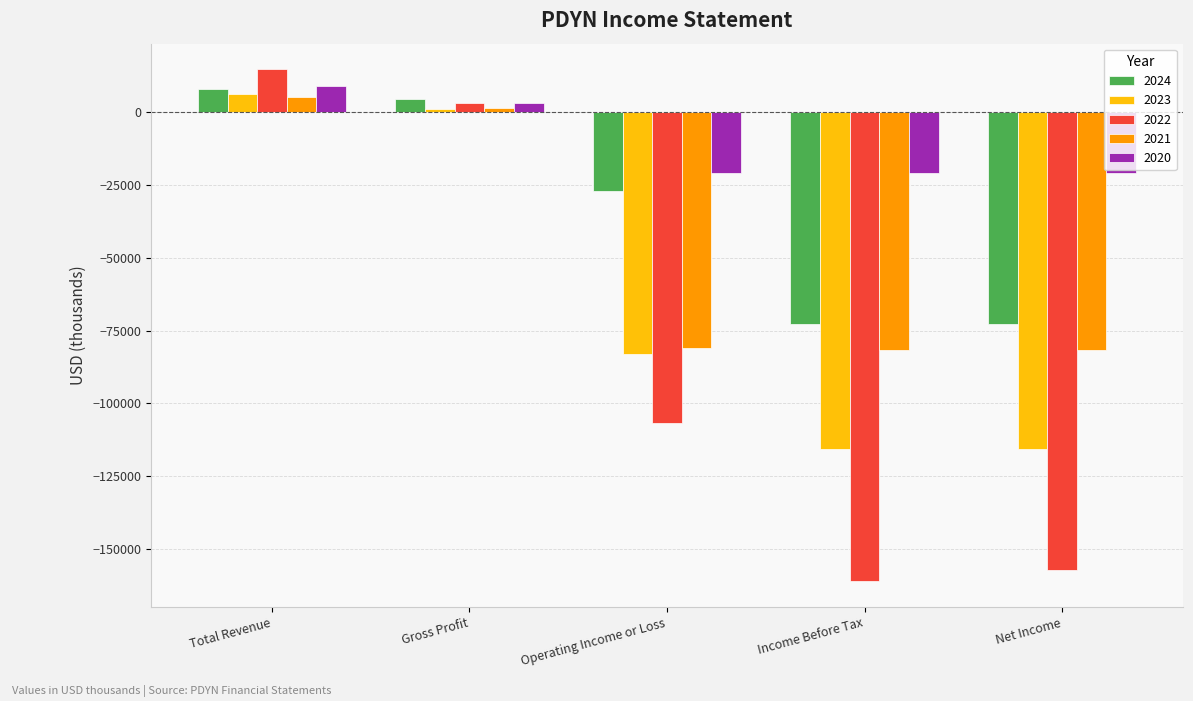

True or false: 2020 has a value of -30113 at Operating Income or Loss.

False